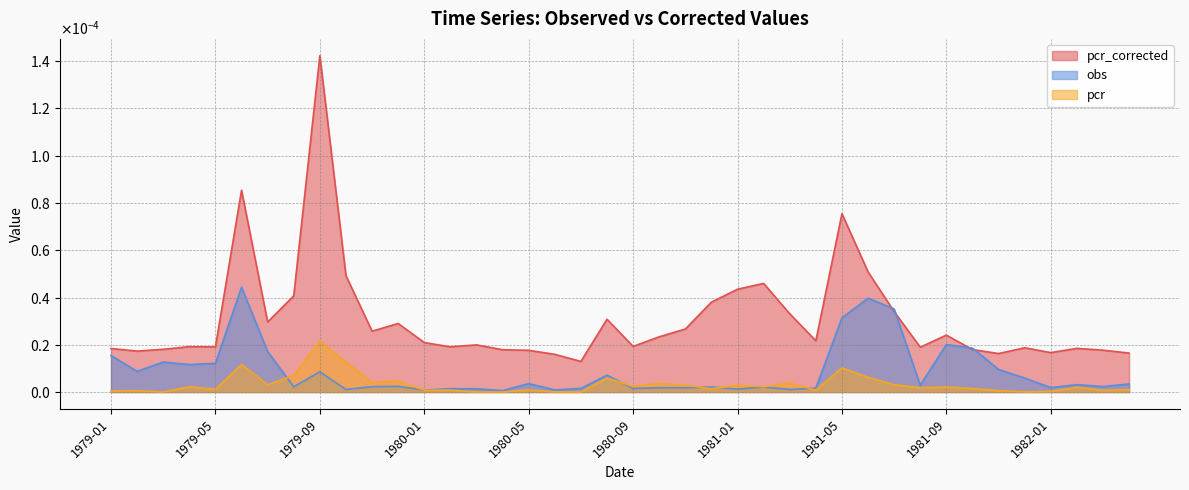

In obs, how many points are higher than both neighbors (excluding endpoints)?

13